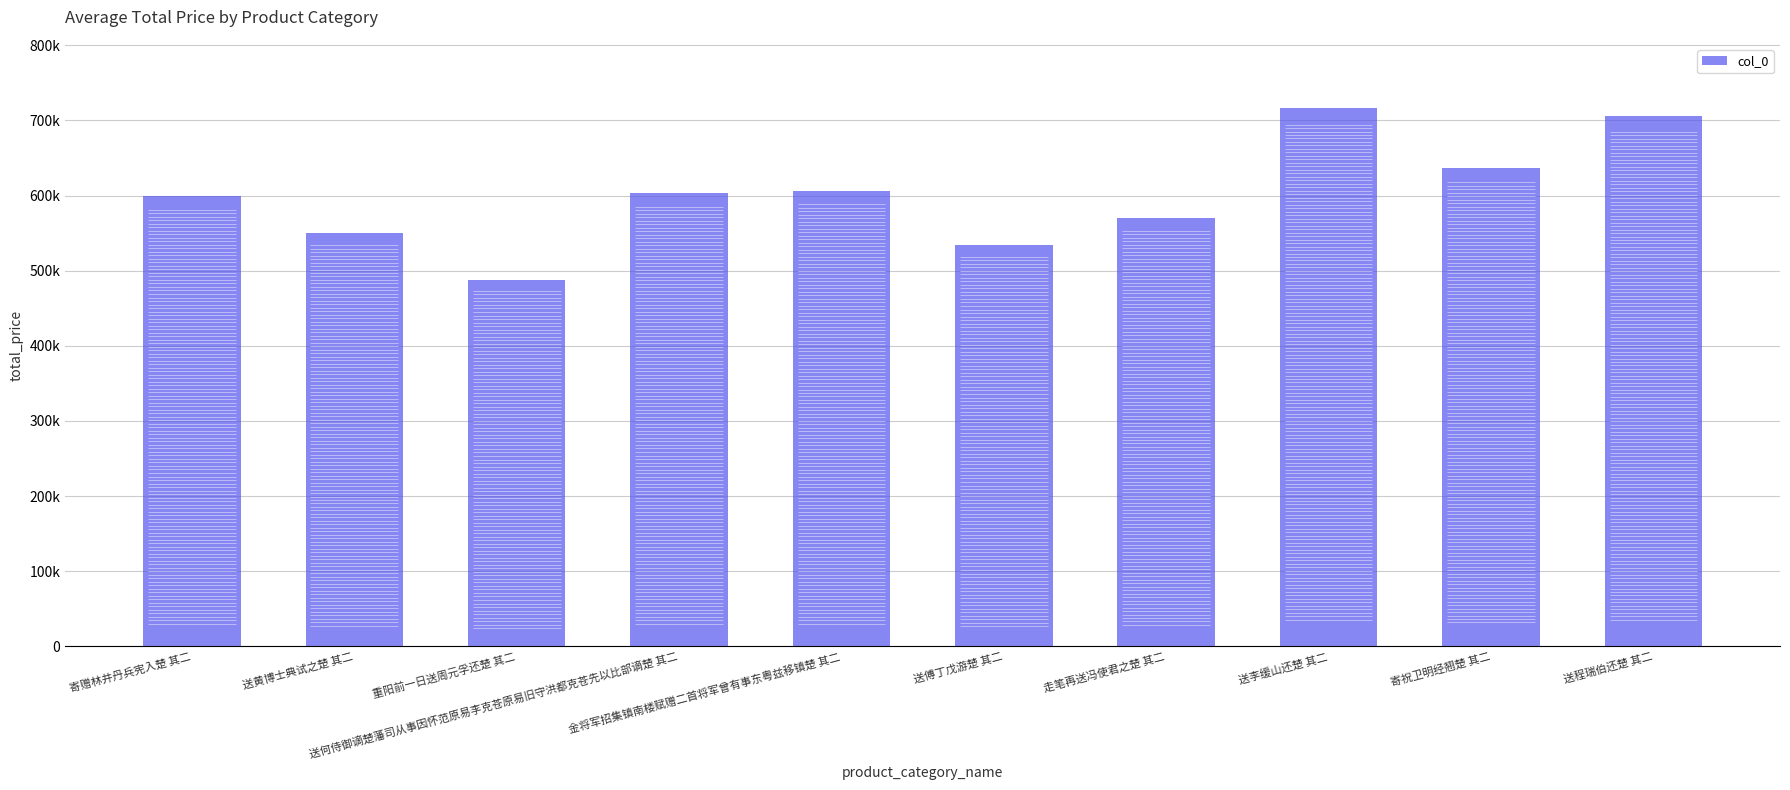

Does the chart contain stacked bars?

No